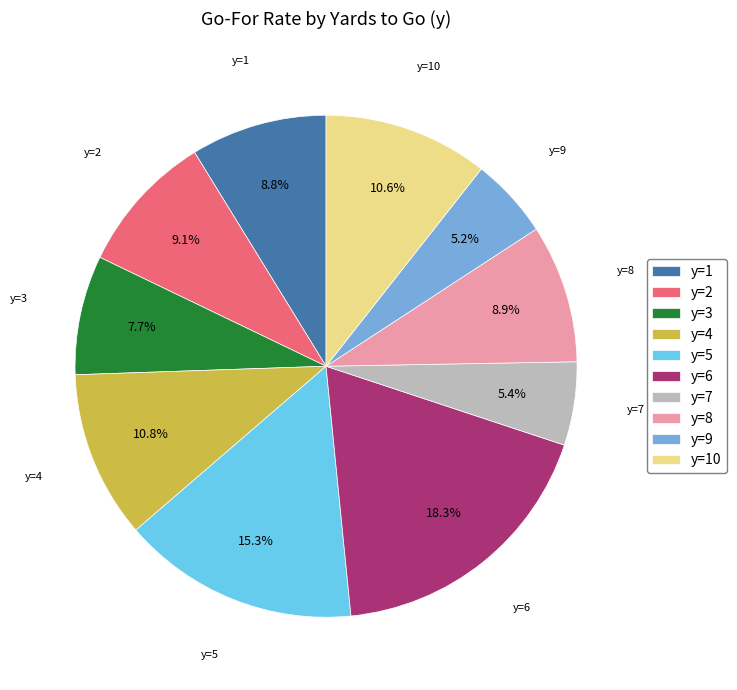

Is there any slice that represents more than half of the pie?

No